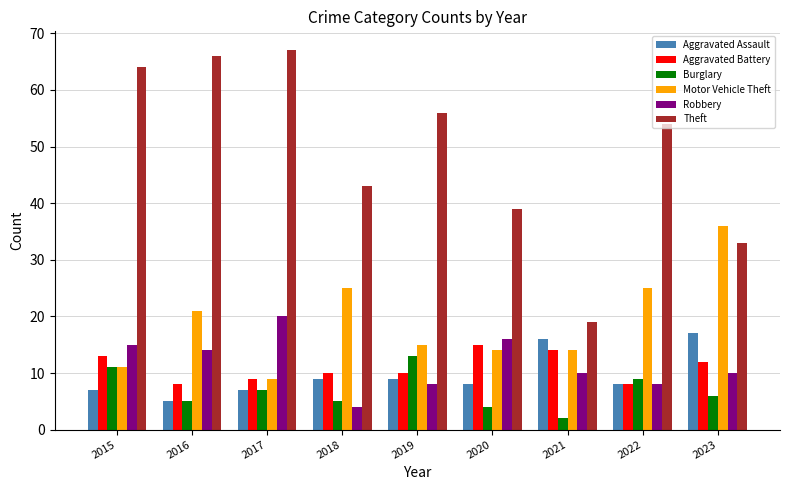

What are all the series names shown in the legend?

Aggravated Assault, Aggravated Battery, Burglary, Motor Vehicle Theft, Robbery, Theft